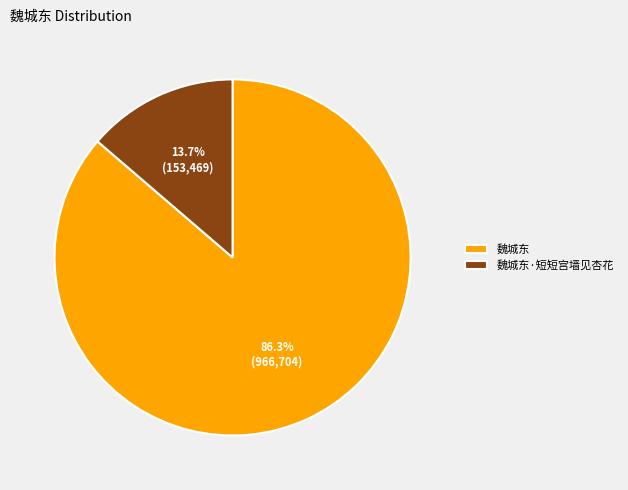

Which slice is the largest?

魏城东